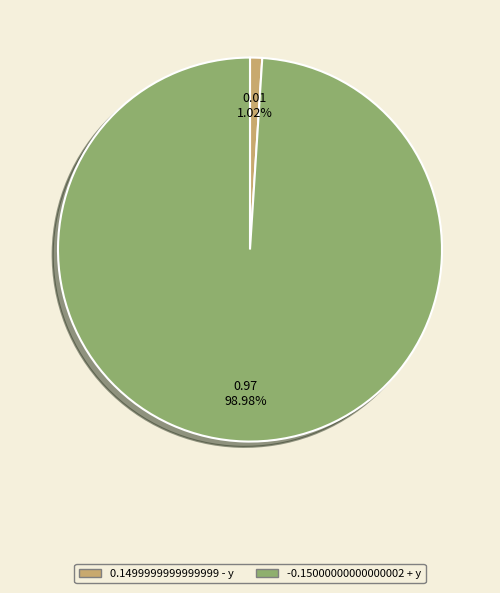

To the nearest percent, what is the combined percentage of -0.15000000000000002 + y and 0.1499999999999999 - y?

100%